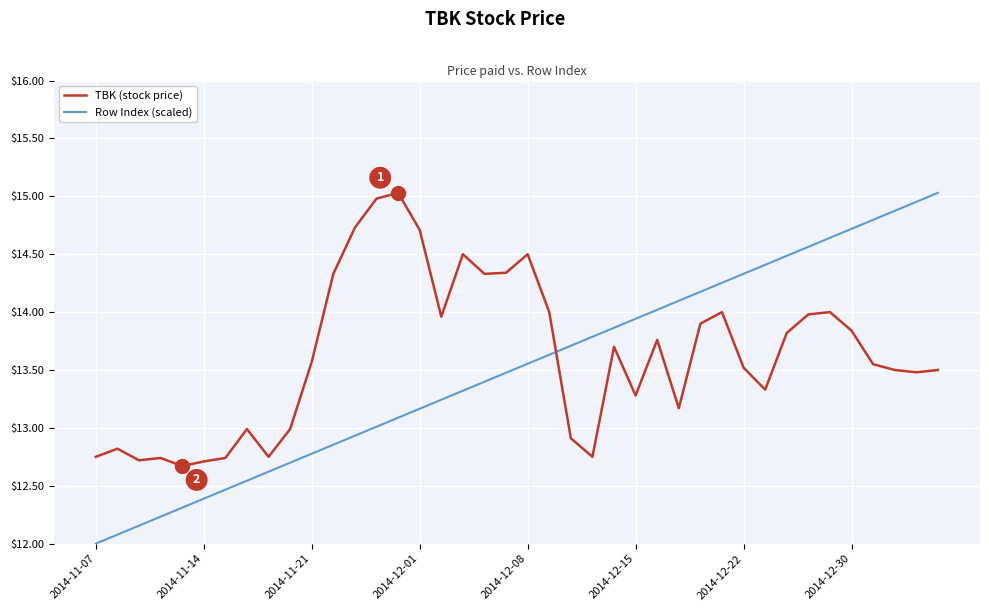

How many intersections are there between TBK (stock price) and Row Index (scaled)?

1